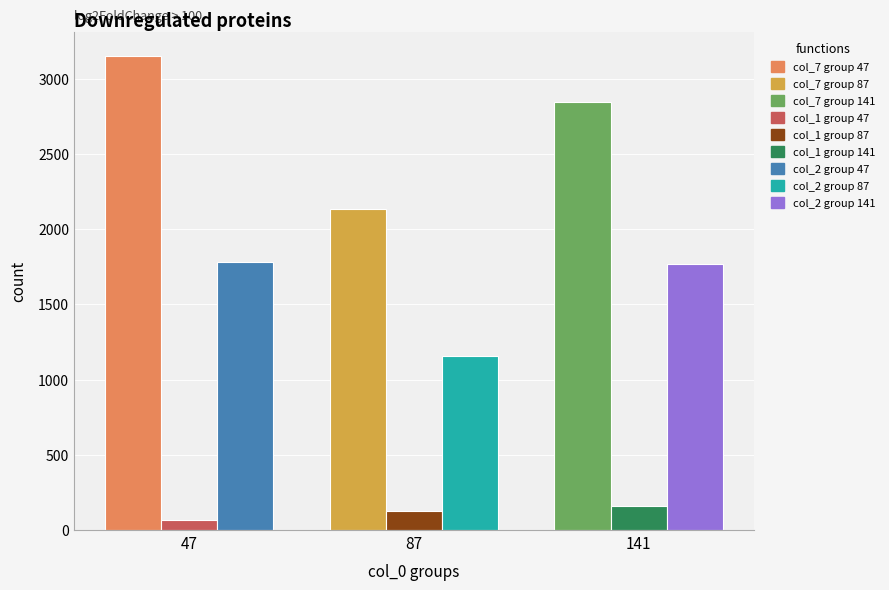

What is the difference between the highest and lowest values at 141?

2683.7